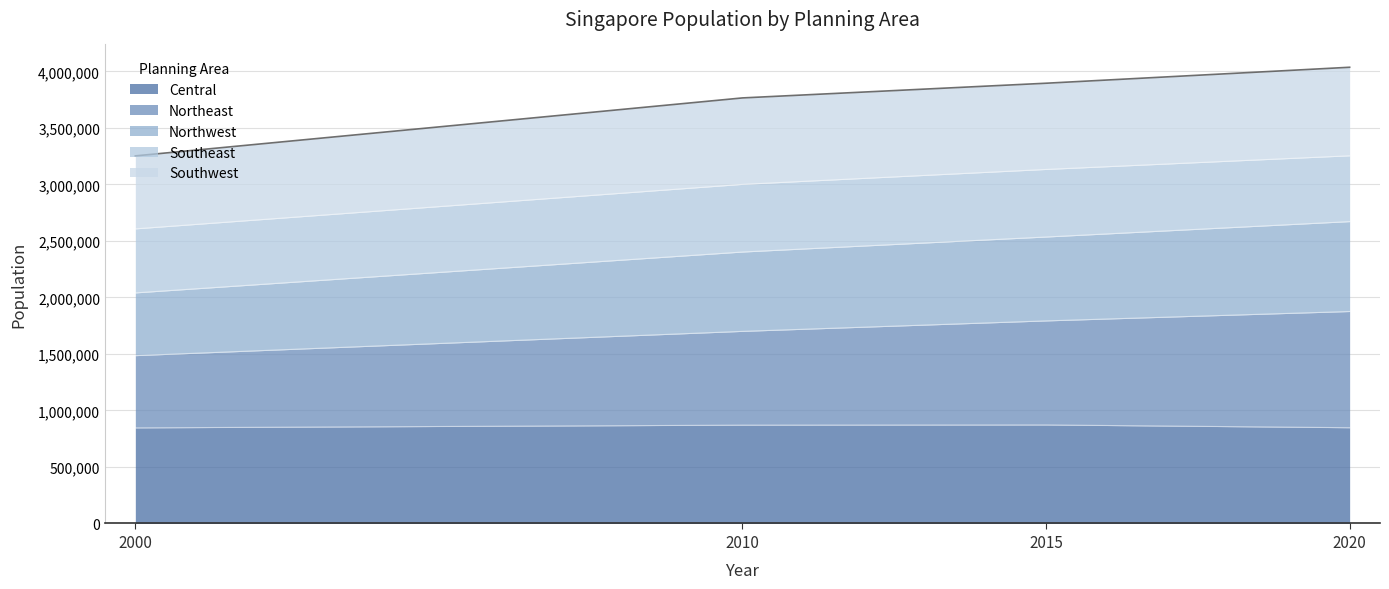

True or false: Central and Northwest intersect in this chart.

False